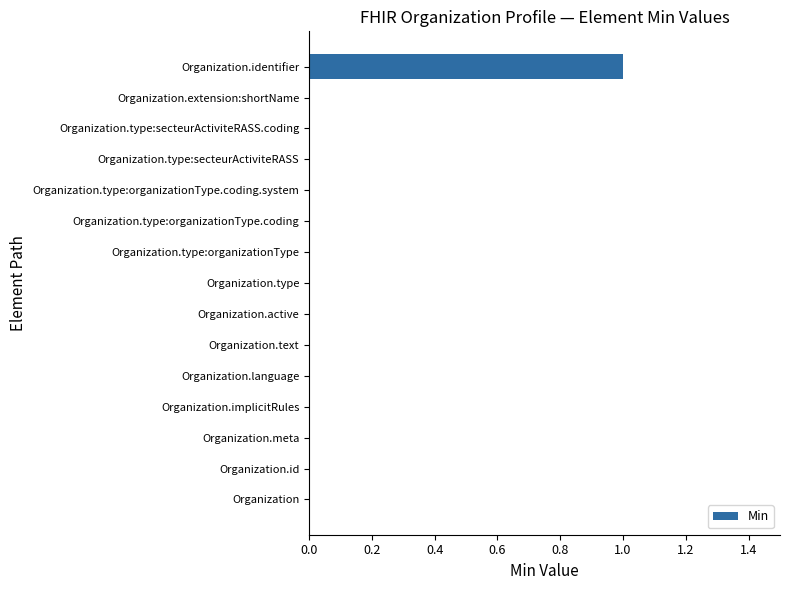

What is the change in value from Organization.meta to Organization.identifier?

+1